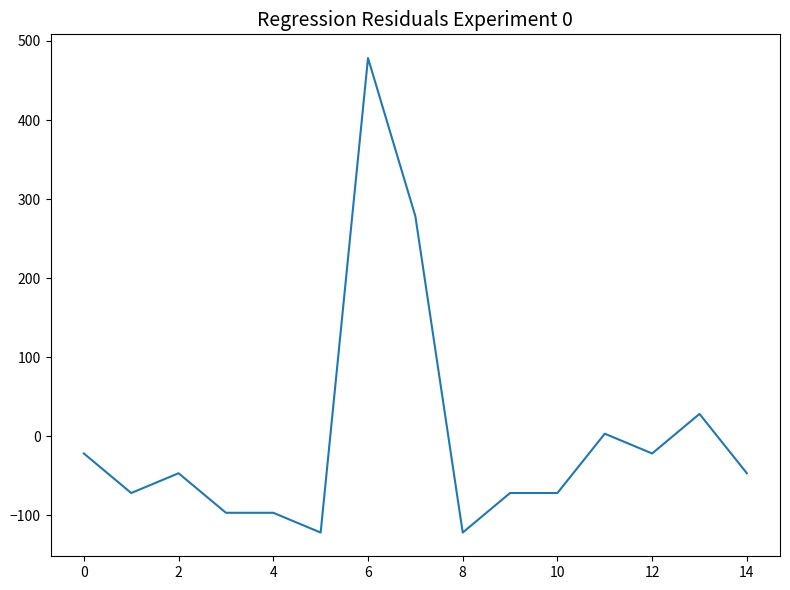

How many negative values are there?

11